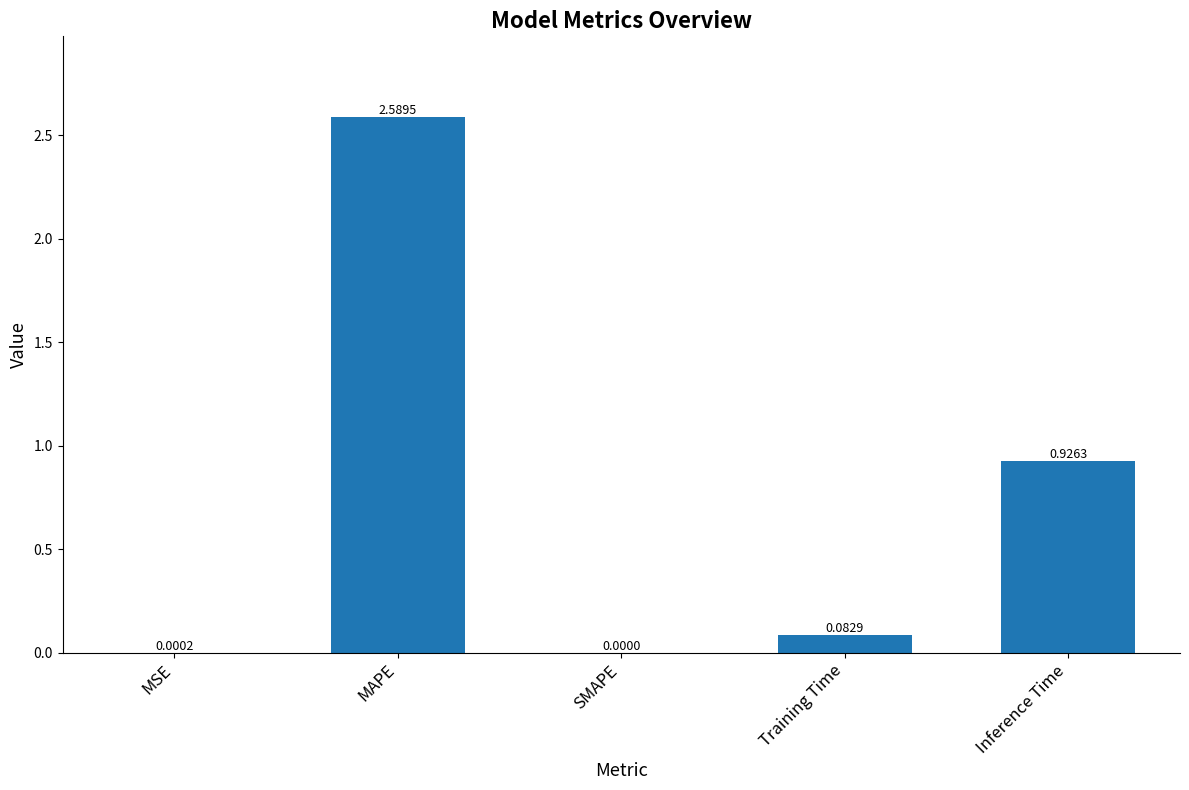

Between SMAPE and MAPE, which is larger?

MAPE